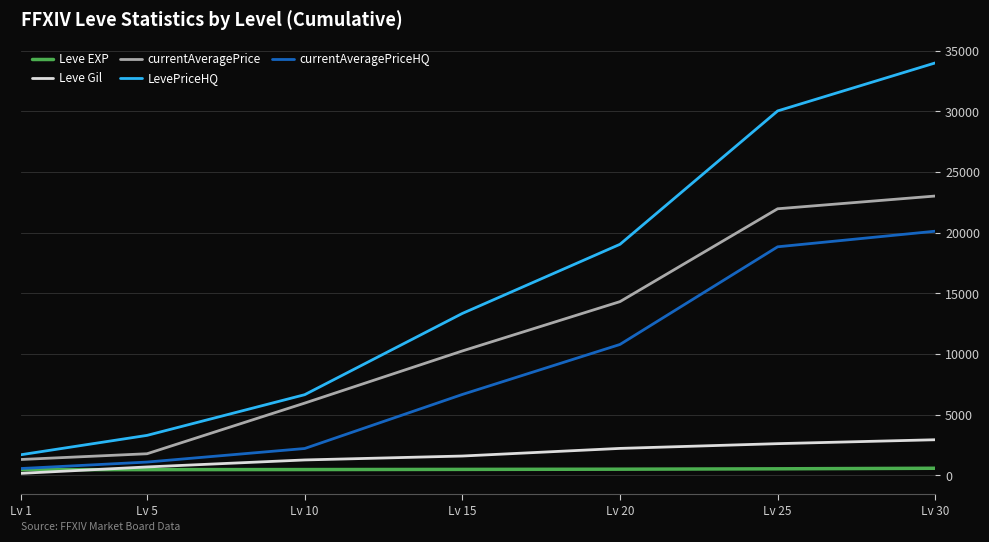

Rank the series by their maximum value, from lowest to highest.

Leve EXP, Leve Gil, currentAveragePriceHQ, currentAveragePrice, LevePriceHQ